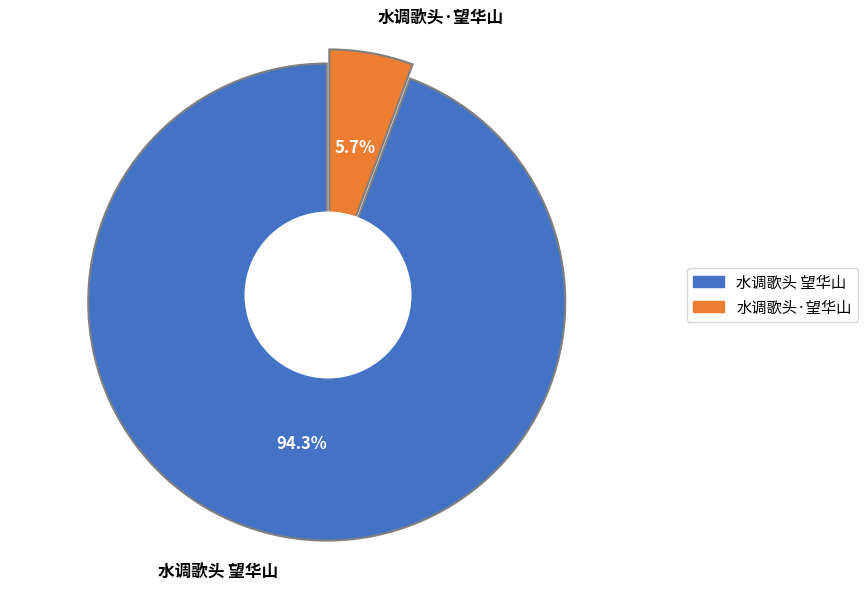

Which category has the biggest portion of the pie?

水调歌头 望华山